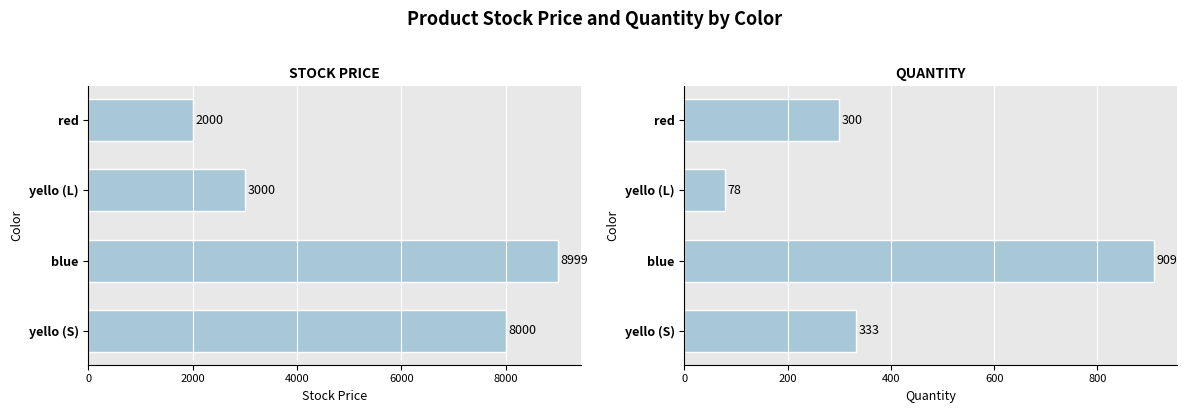

What are all the series names shown in the legend?

stockPrice, quantity